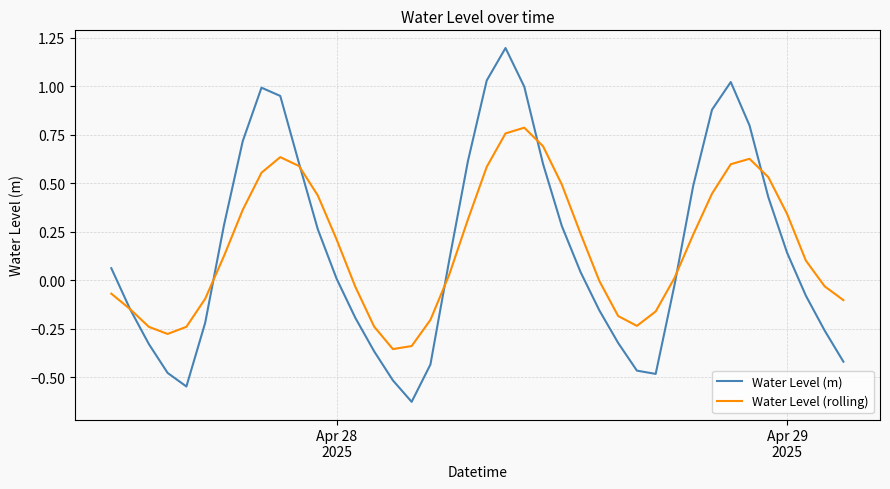

Rank the series by their maximum value, from lowest to highest.

Water Level (rolling), Water Level (m)